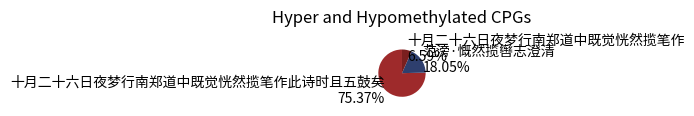

Which category has the smallest portion of the pie?

十月二十六日夜梦行南郑道中既觉恍然揽笔作